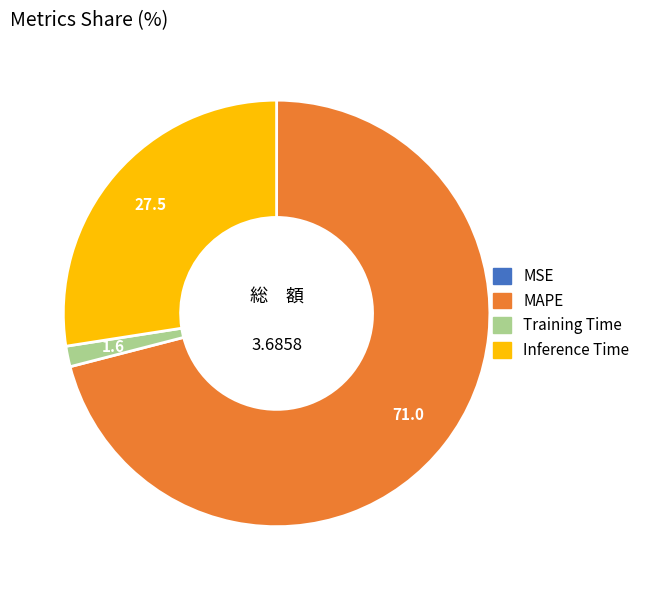

Which slice is the largest?

MAPE